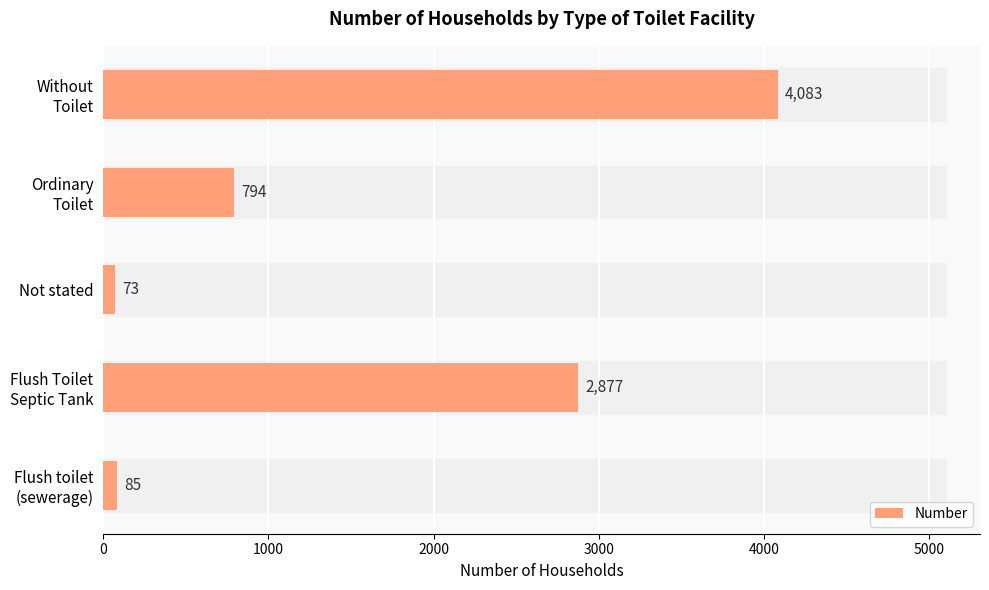

Count the number of categories in the chart.

5